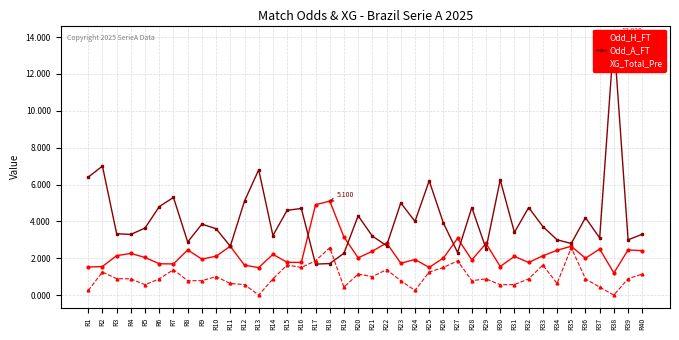

The value of XG_Total_Pre at R39 is 0.9. True or false?

True